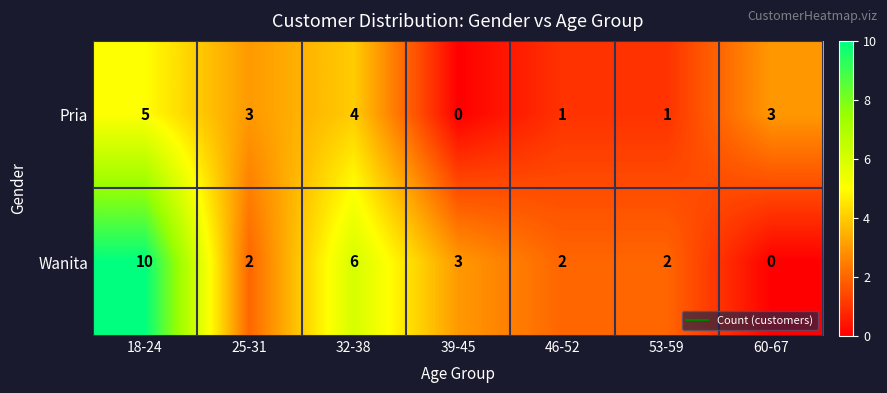

Is it true that Pria equals 2 at 60-67?

False